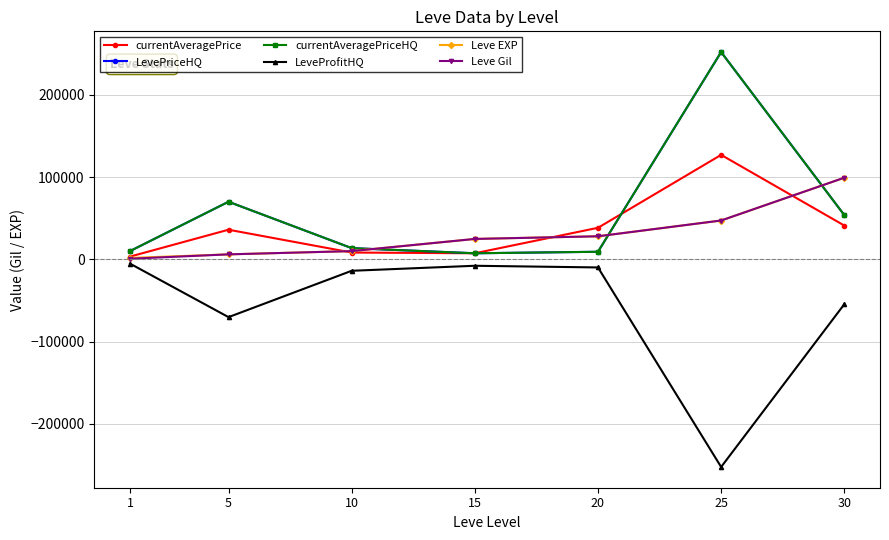

Does the chart have visible grid lines?

Yes